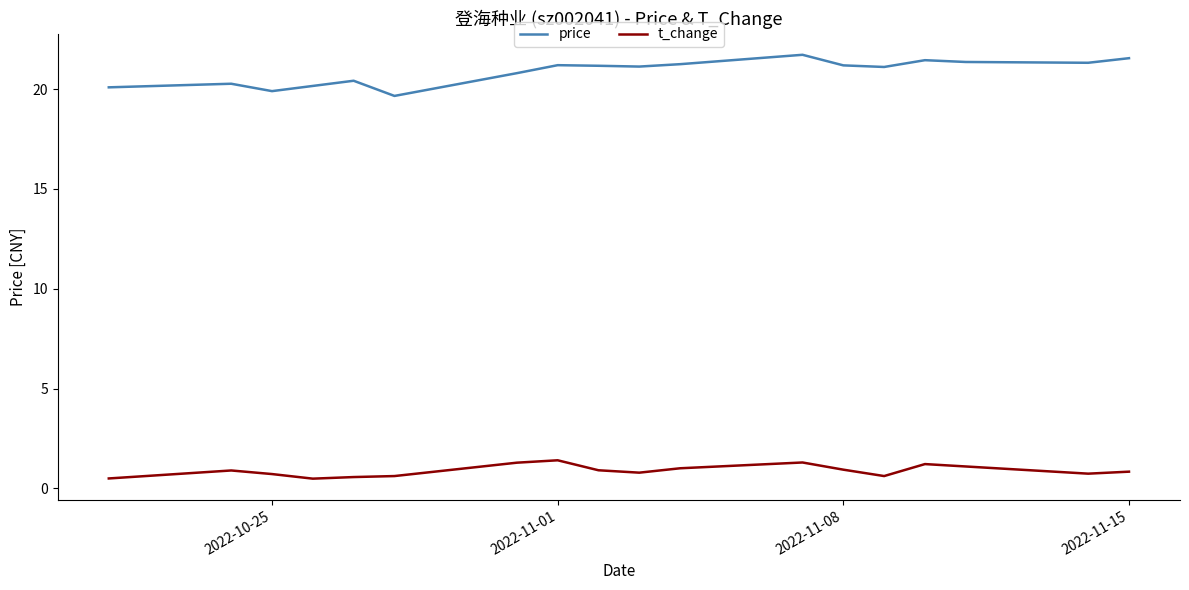

What are all the series names shown in the legend?

price, t_change